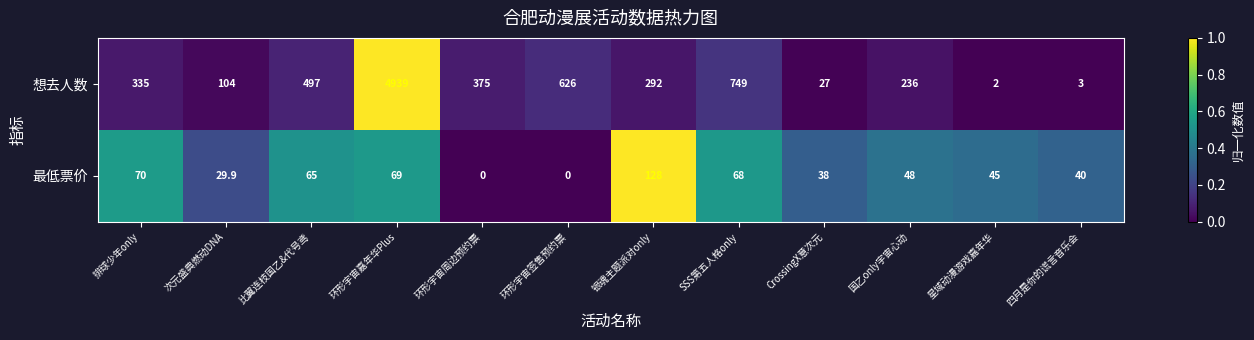

At how many categories does at least one series exceed 0?

12